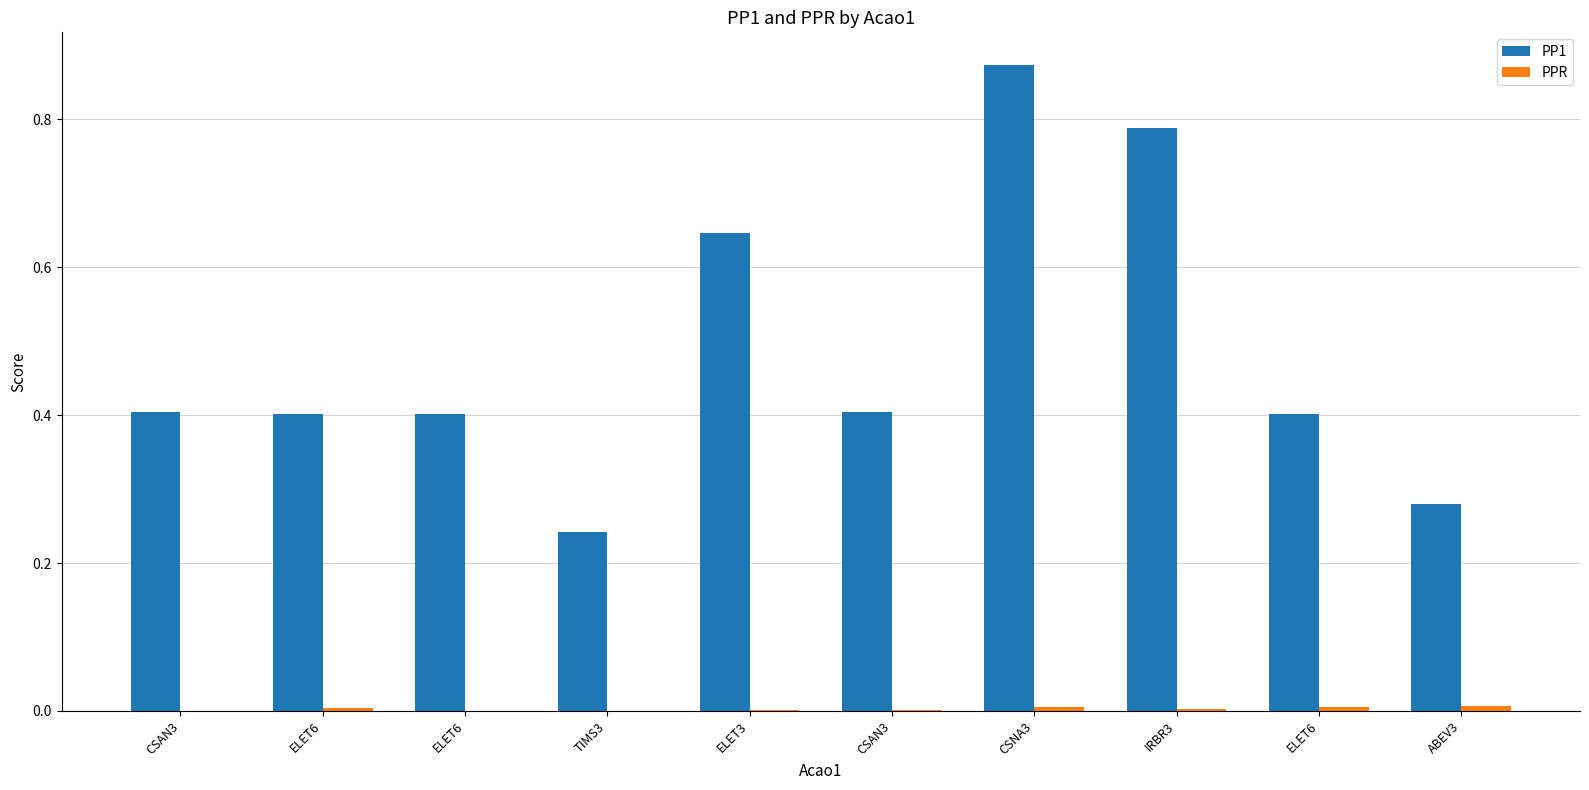

How many groups of bars are there?

10